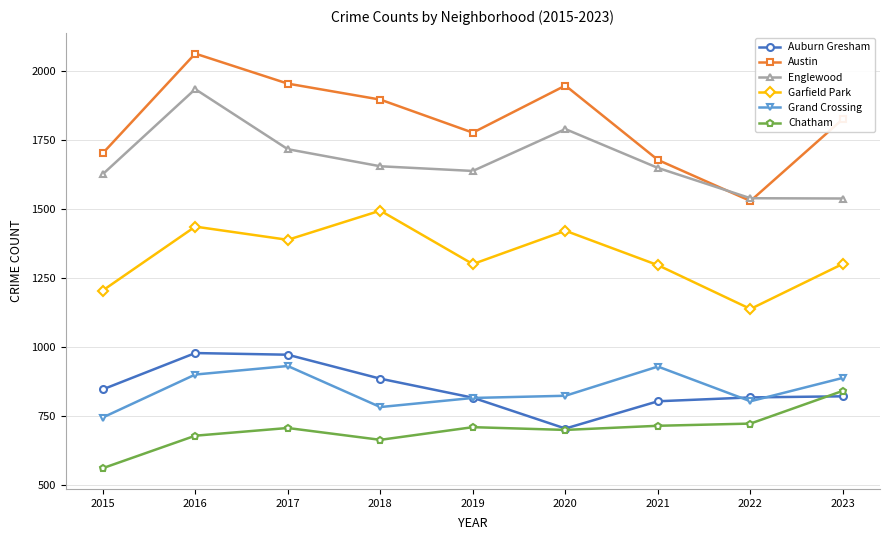

How many data points in Austin are less than 1828?

4